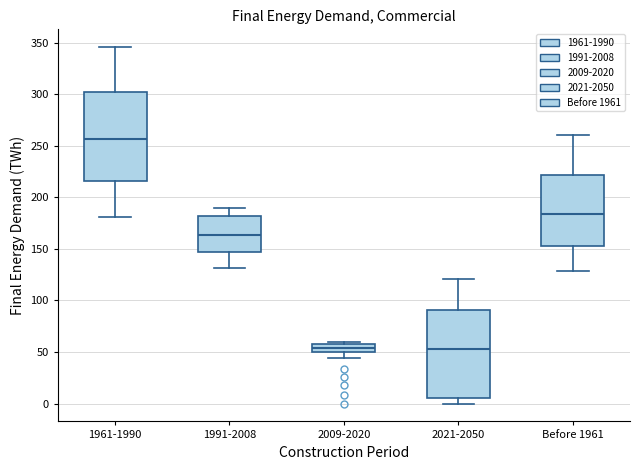

Where is the lower edge of the box for Before 1961 on the y-axis? The values are not printed on the chart, so give them approximately, as read against the axis.

155